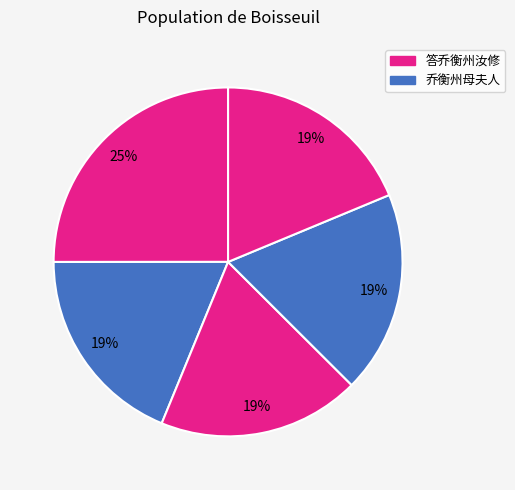

Does any single category account for the majority?

No